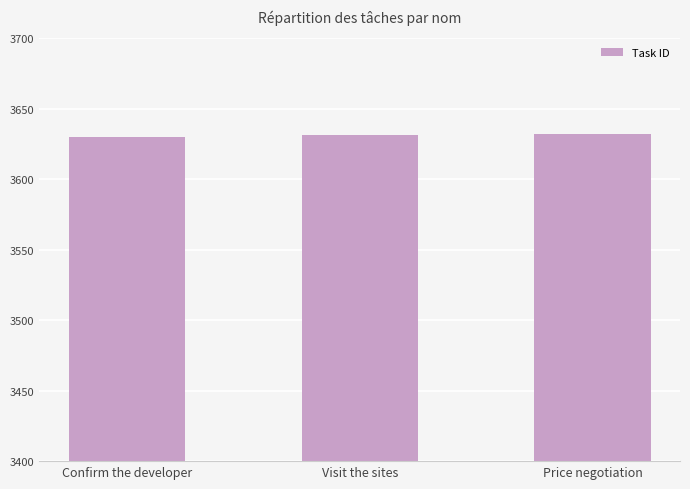

What is the sum of the values at Confirm the developer and Price negotiation?

7262